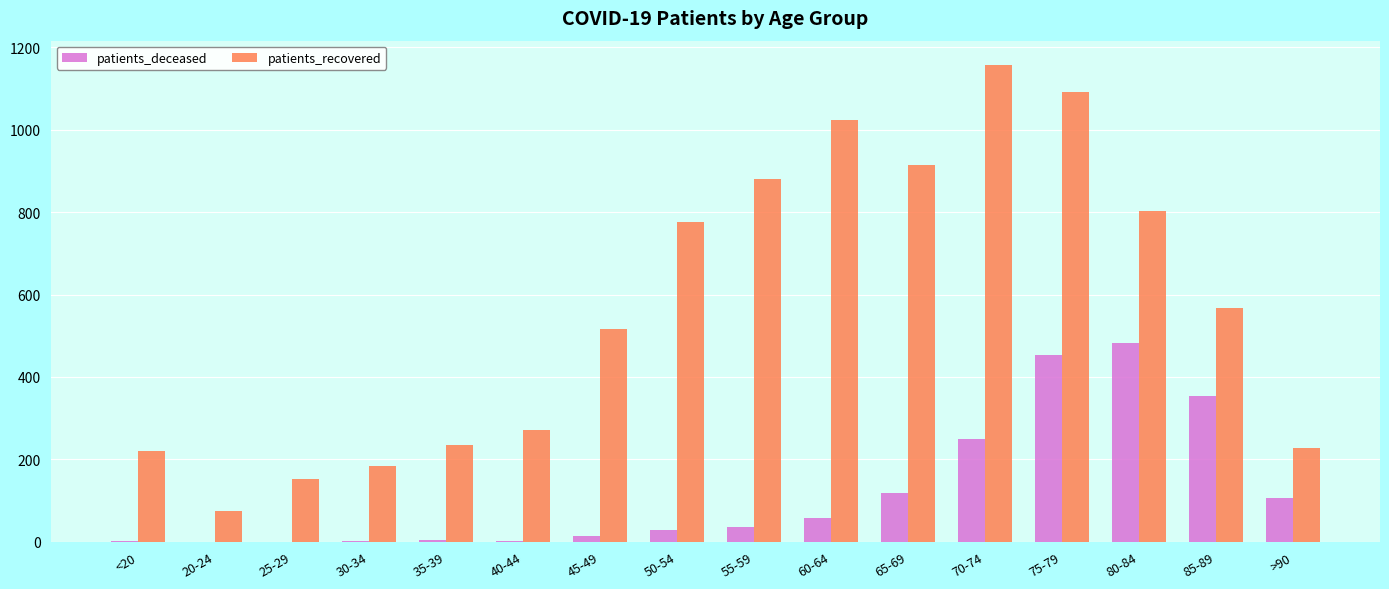

Between 70-74 and 75-79, which series saw the biggest shift?

patients_deceased